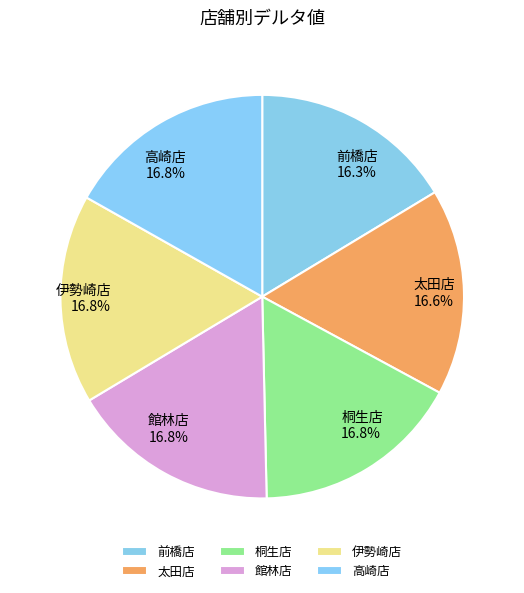

The 前橋店 slice represents 16% of the pie. True or false?

True